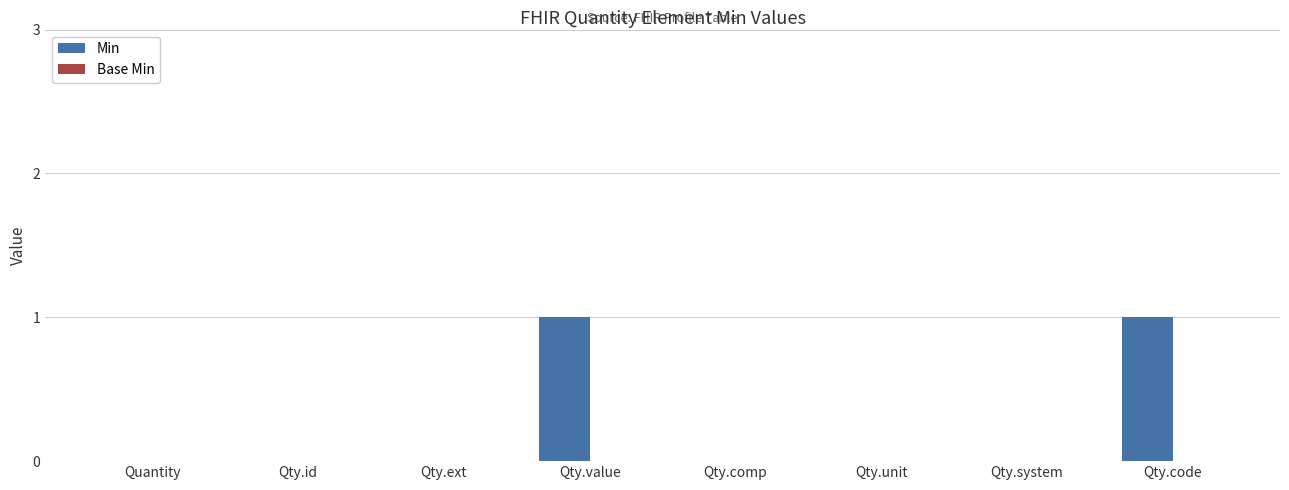

The chart shows a value of -1 at Quantity. True or false?

False